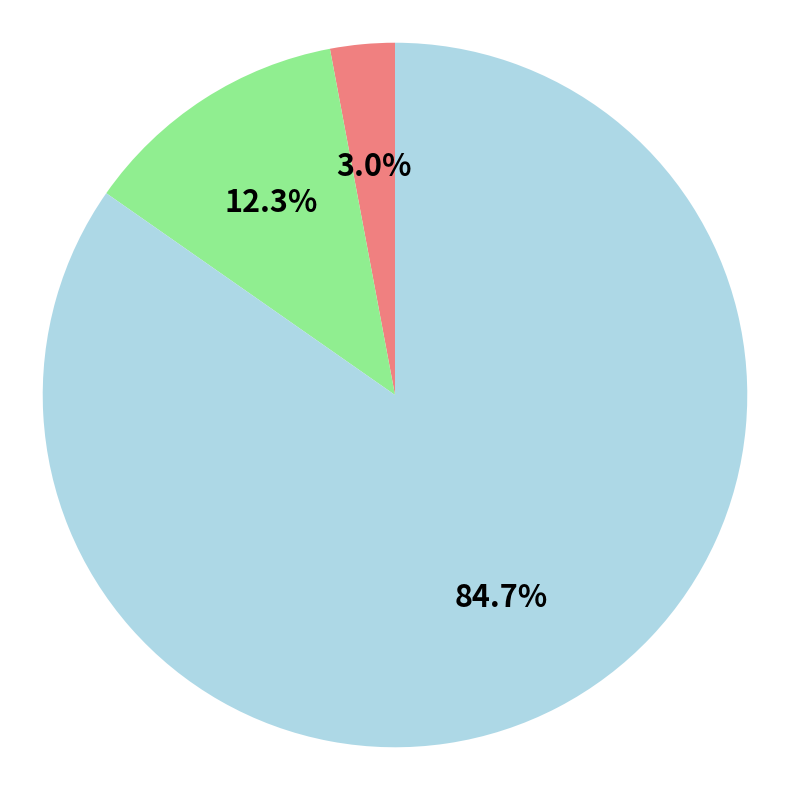

Does any single category account for the majority?

Yes